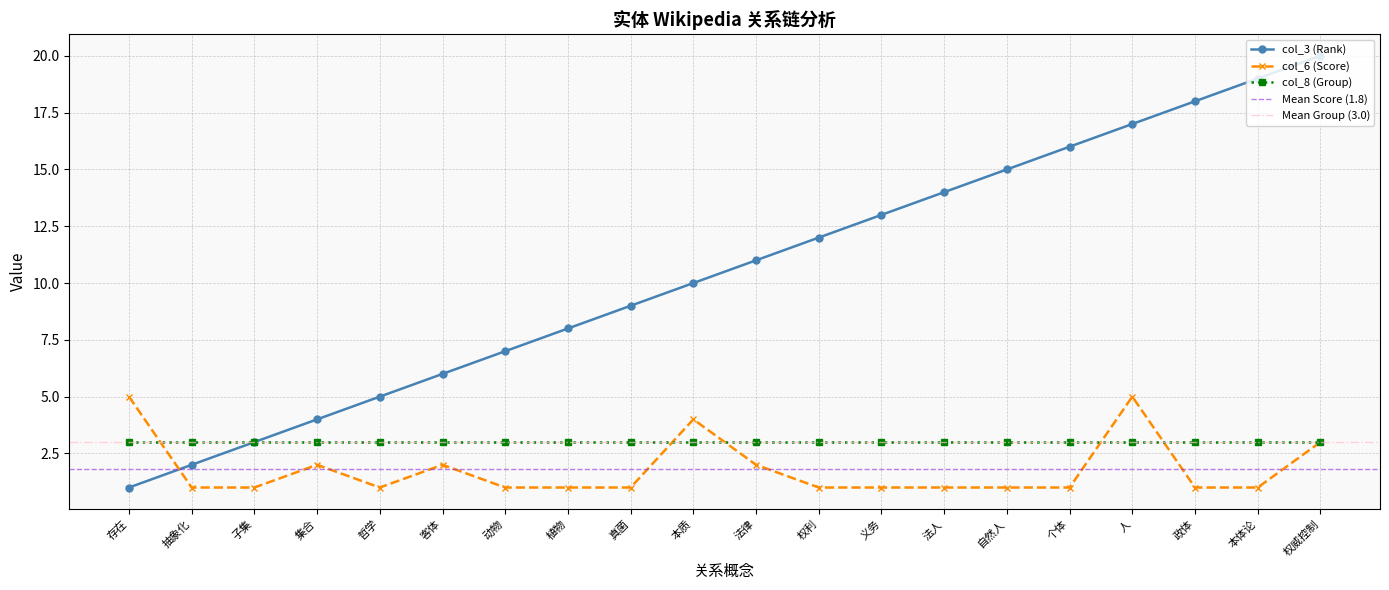

How many values in the col_3 (Rank) series exceed 11?

9